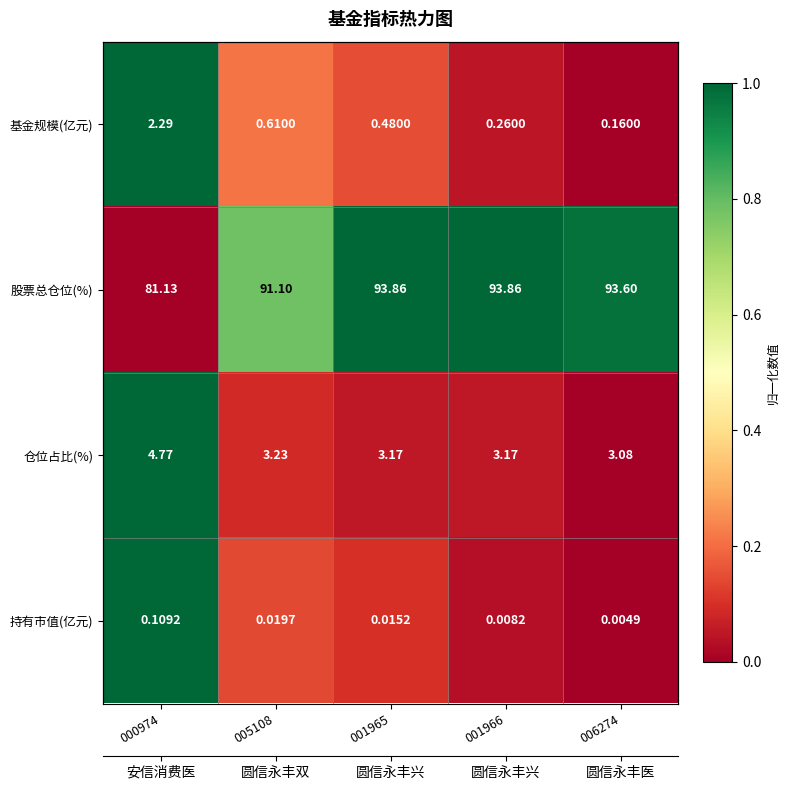

Which category has the highest value in the 基金规模(亿元) series?

000974